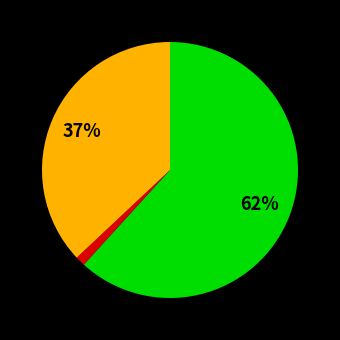

Is there any slice that represents more than half of the pie?

Yes